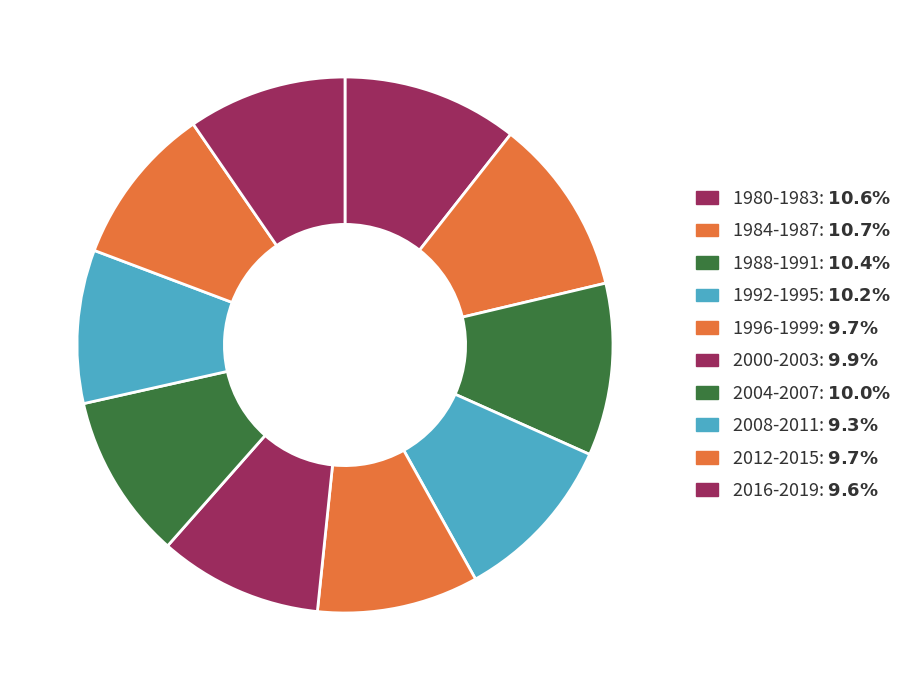

How many slices are in this pie chart?

10